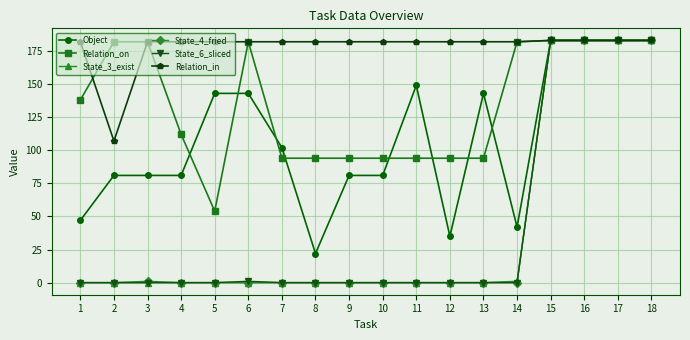

Where do Relation_on and Relation_in first cross each other?

1 and 2